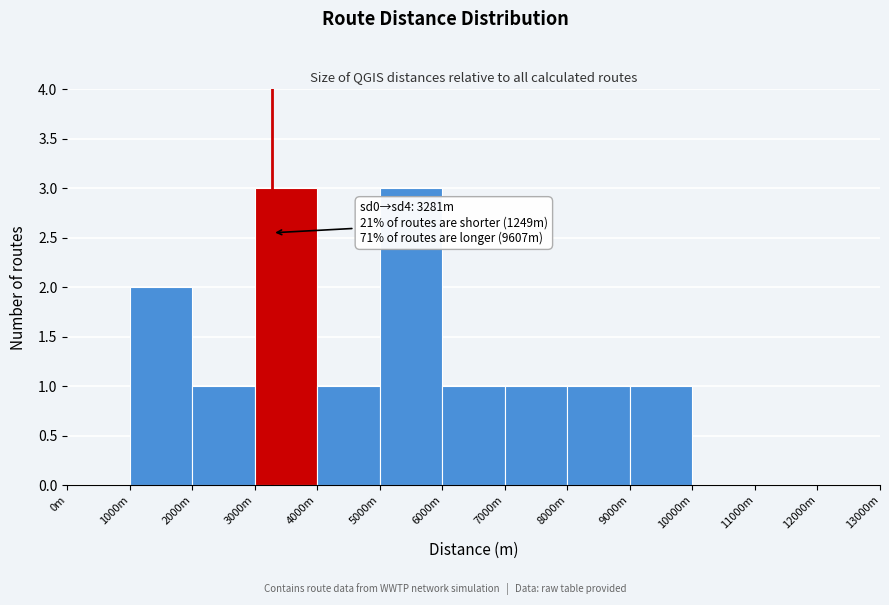

Reading left to right, transcribe all the data shown in this chart.

0m=0	1000m=2	2000m=1	3000m=3	4000m=1	5000m=3	6000m=1	7000m=1	8000m=1	9000m=1	10000m=0	11000m=0	12000m=0